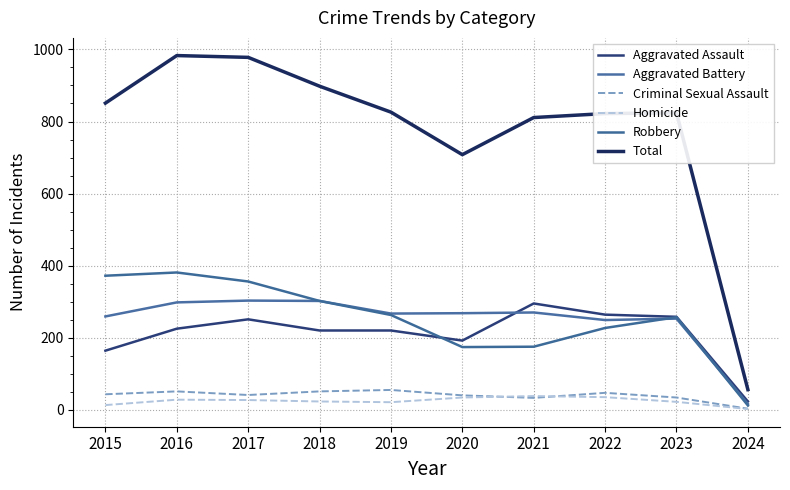

Which series has the largest range (max minus min)?

Total